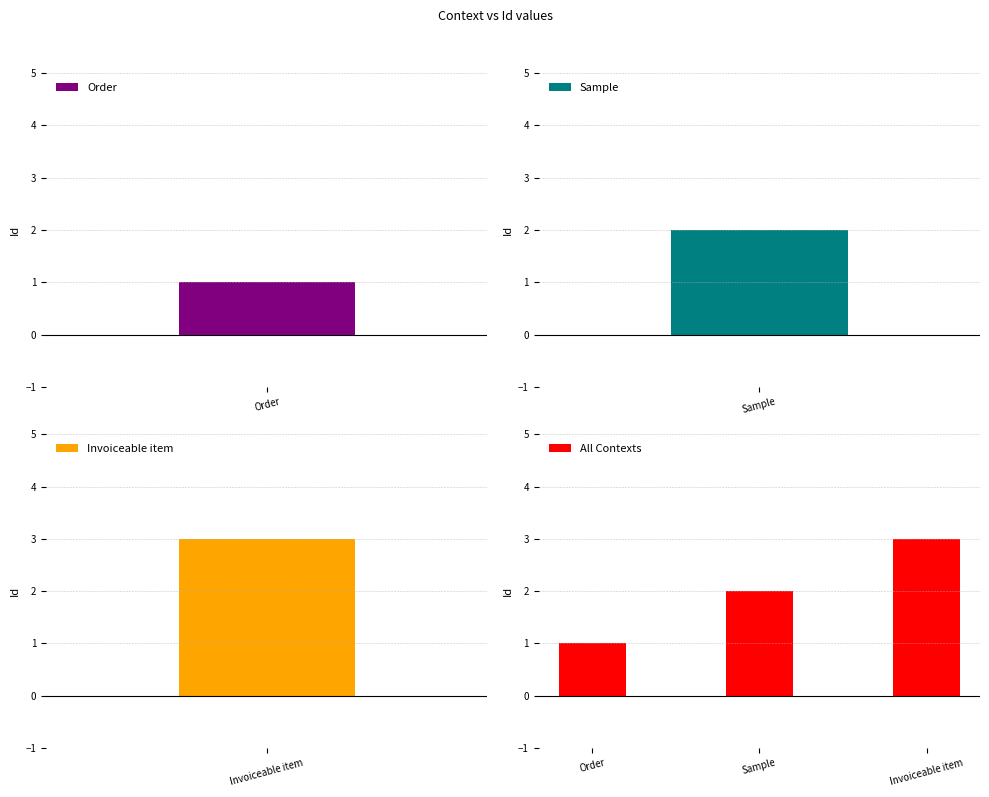

Is it true that All Contexts equals 3 at Invoiceable item?

True